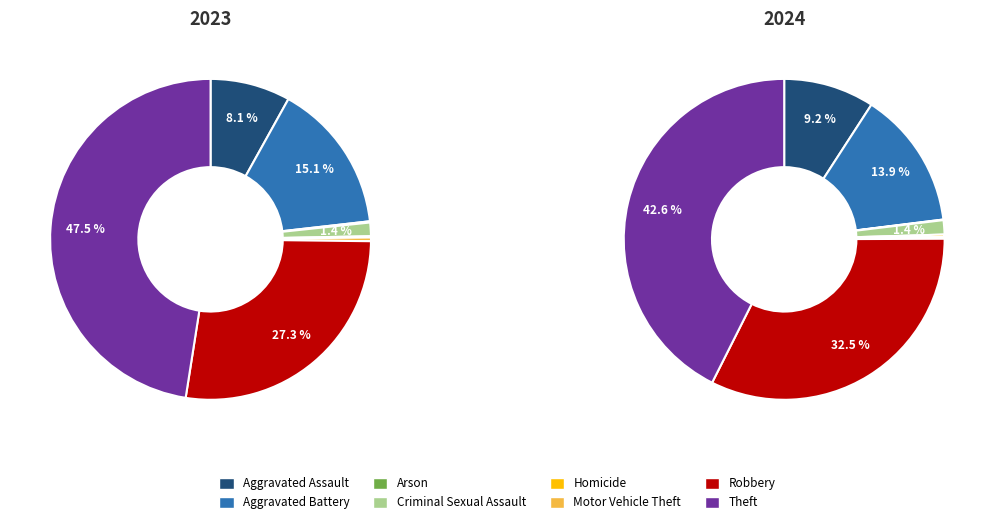

How many segments does this pie chart have?

8